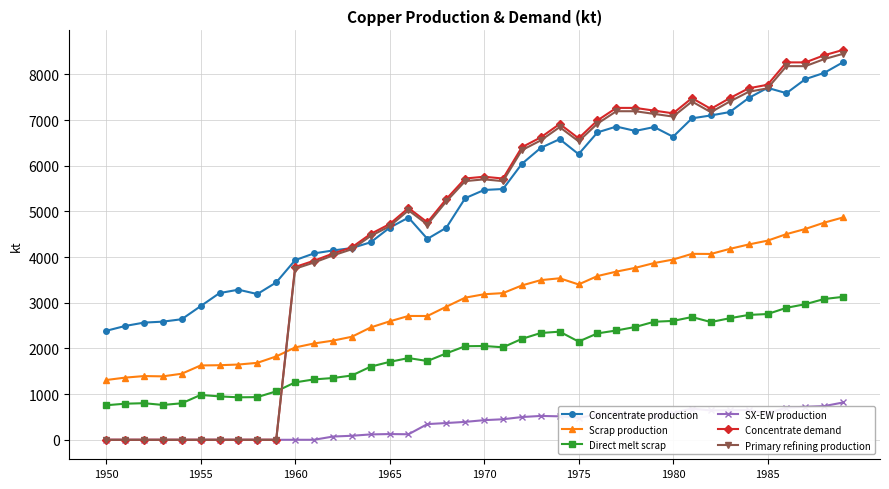

True or false: Primary refining production has more than 2 interior local peaks.

True